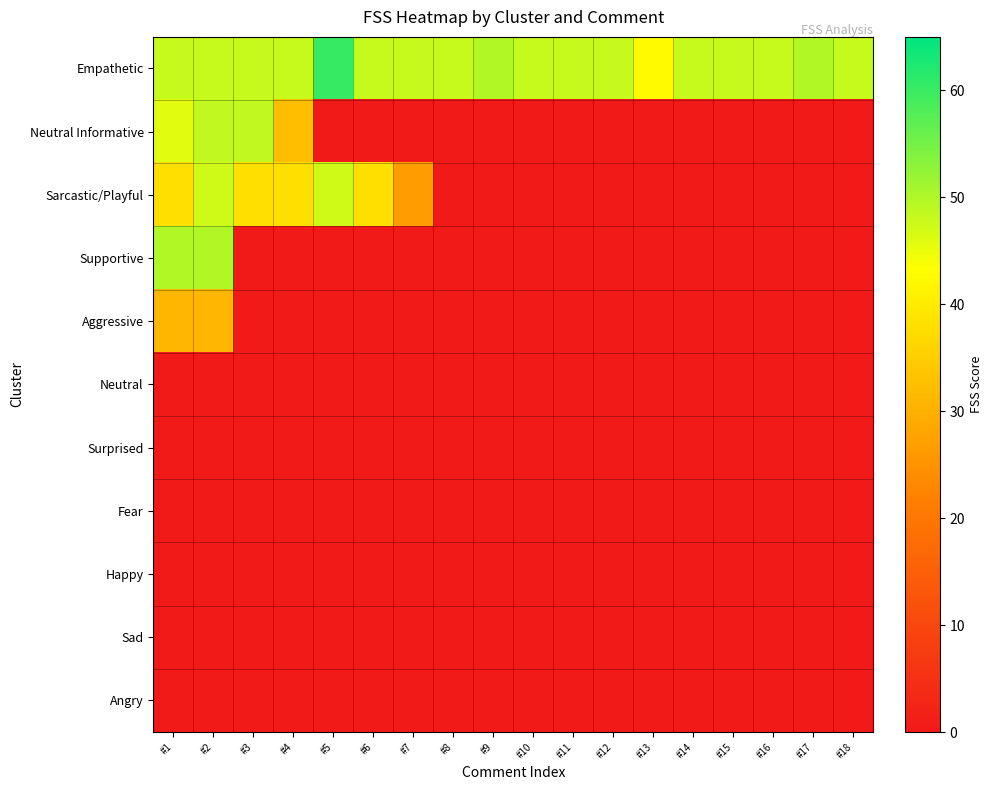

Between #16 and #4, which is larger?

#16